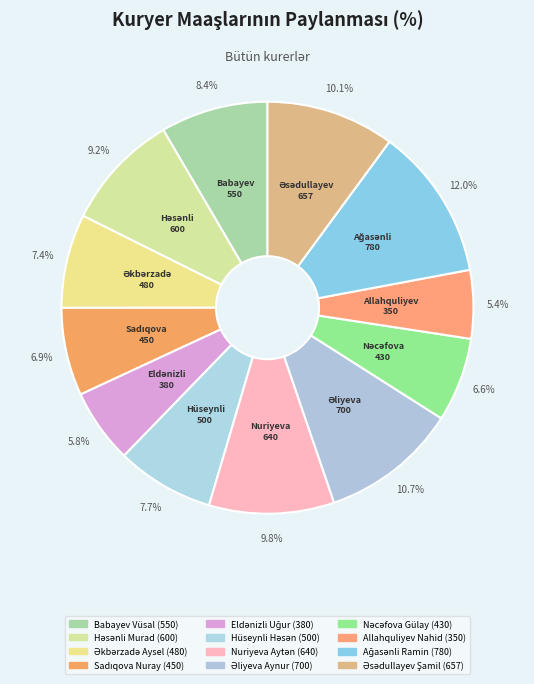

To the nearest percent, what is the difference between the Ağasənli Ramin and Sadıqova Nuray slice percentages?

5%